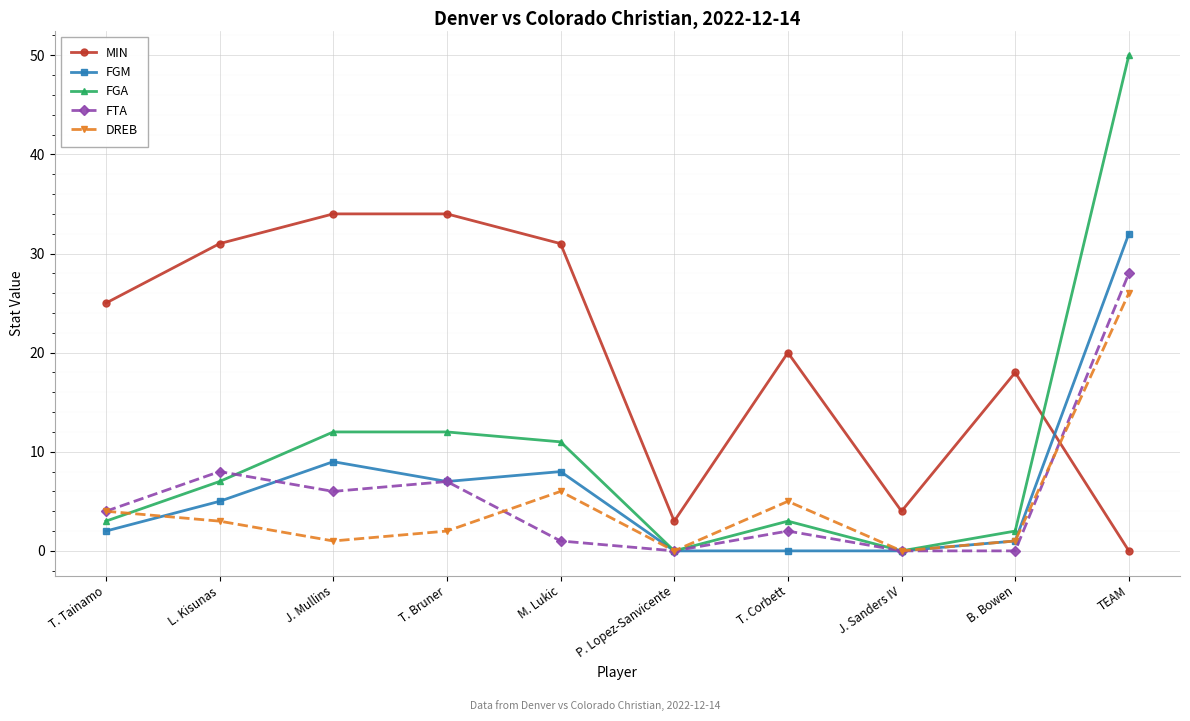

Is the value of FGM at L. Kisunas greater than the value of DREB at P. Lopez-Sanvicente?

Yes